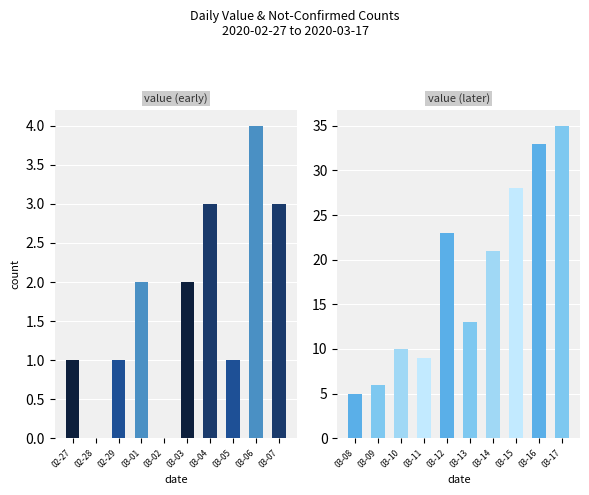

List the series in order of their overall mean, highest first.

value, not-confirmed